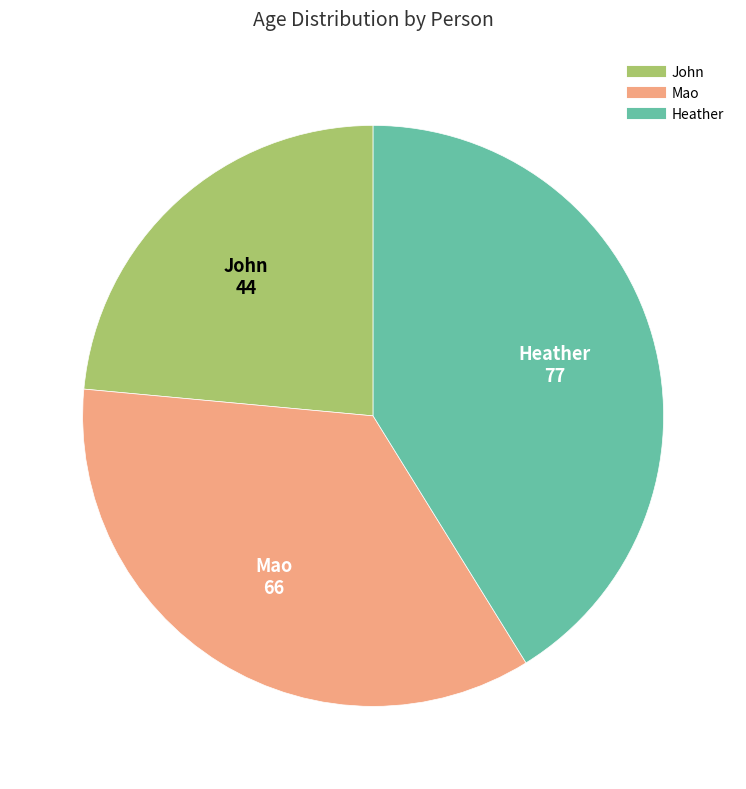

Rank the categories by value from lowest to highest.

John, Mao, Heather